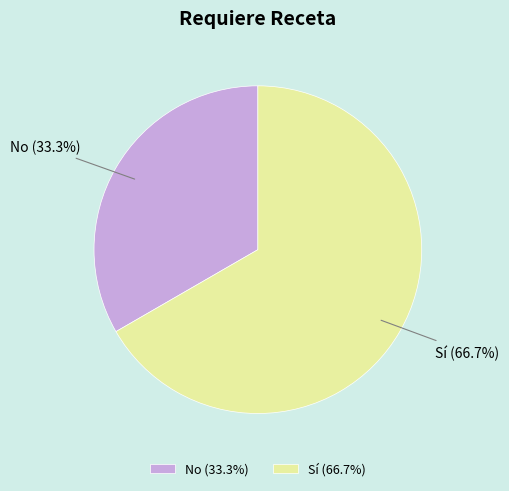

Is Sí the majority of the pie?

Yes